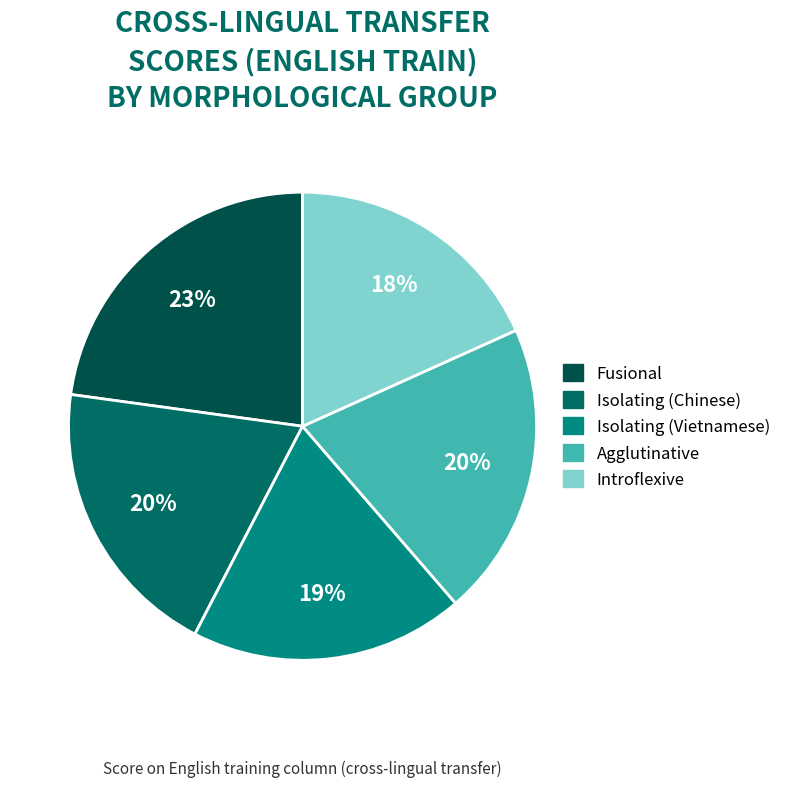

Rank the categories by value from highest to lowest.

Fusional, Agglutinative, Isolating (Chinese), Isolating (Vietnamese), Introflexive